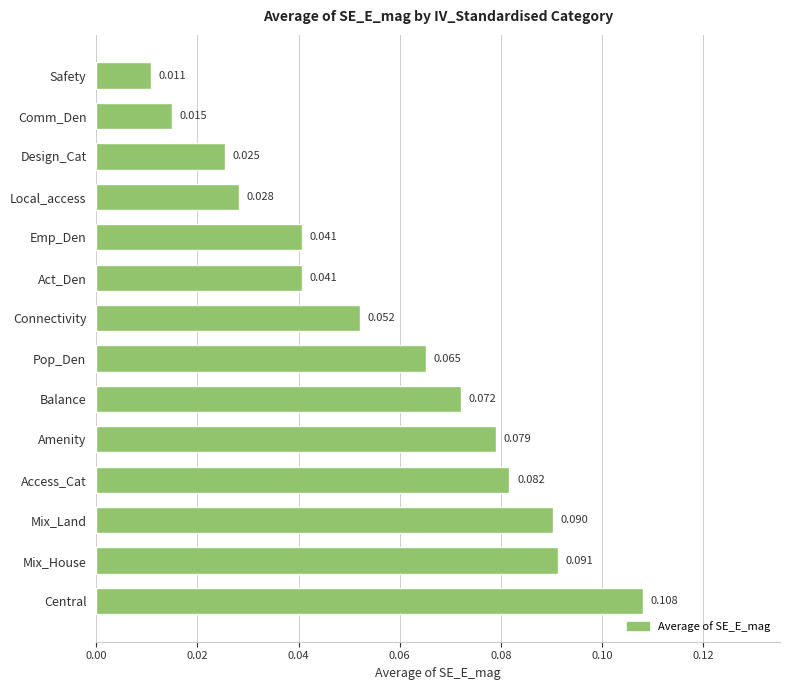

Does the chart contain stacked bars?

No